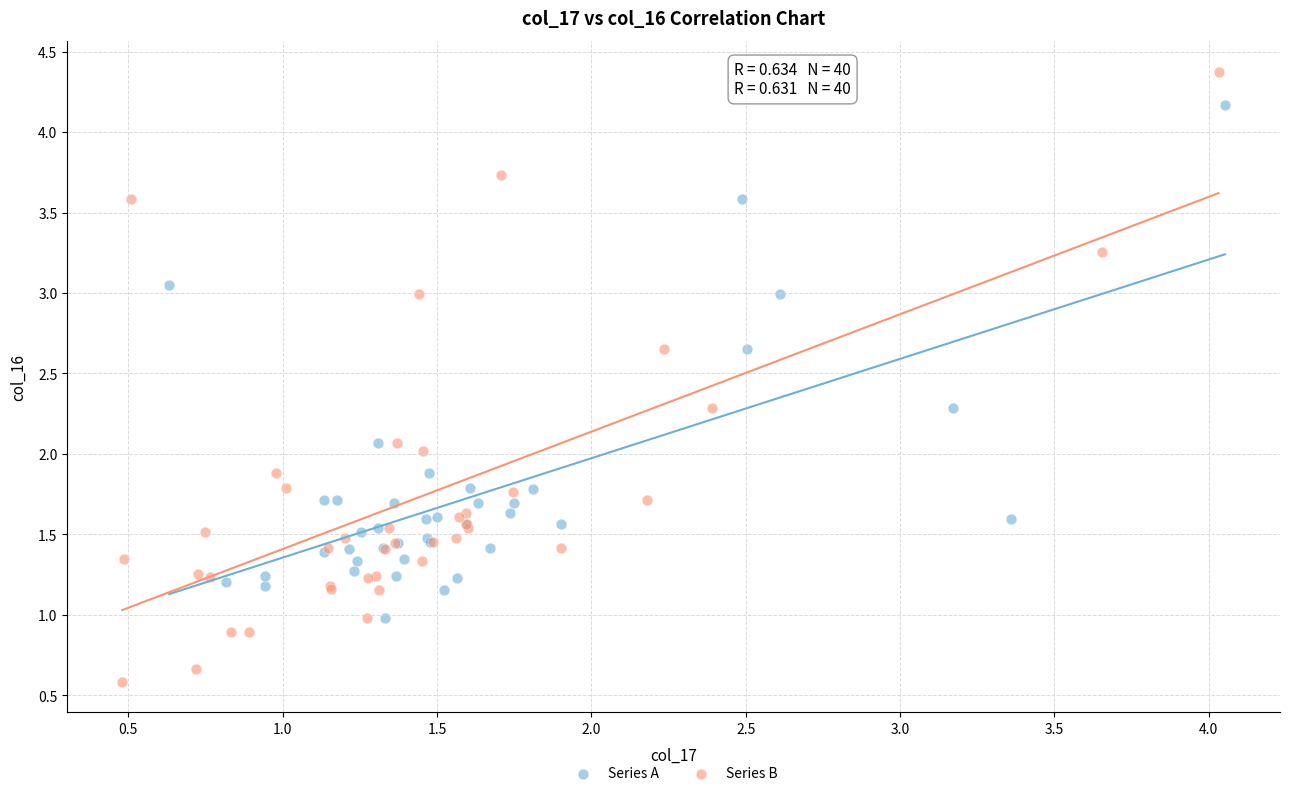

Which series reaches the maximum Y coordinate?

Series B